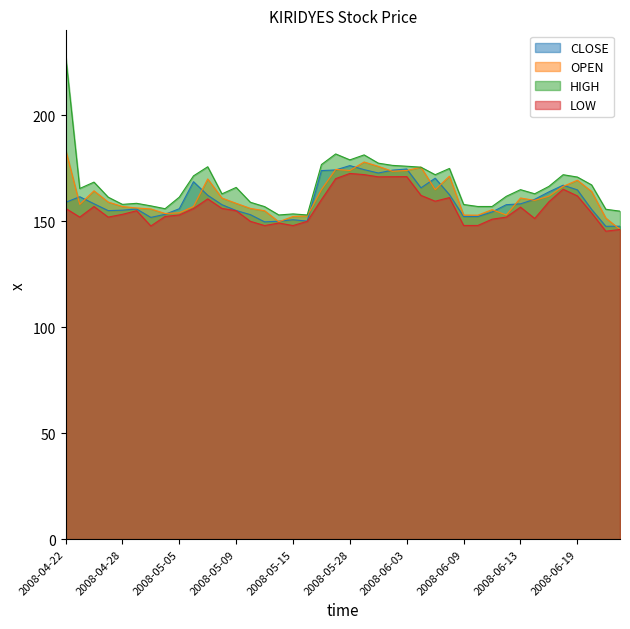

What is the difference between the maximum and second lowest values in the OPEN series?

34.2